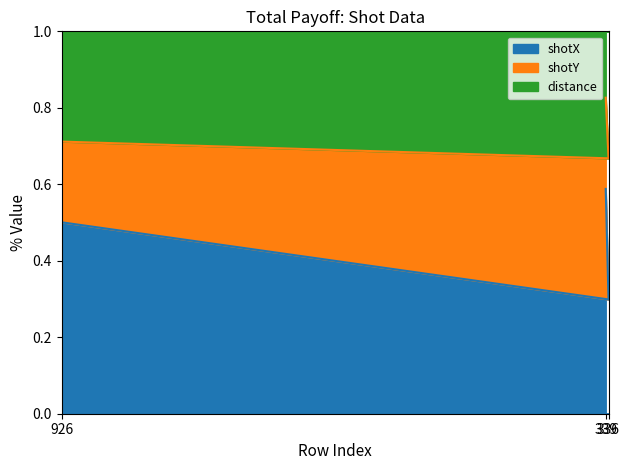

The shotY series shows 0.3 at 336. True or false?

True